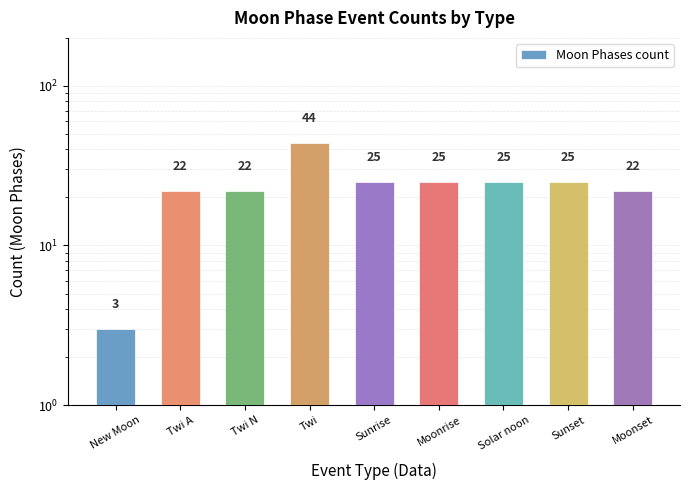

Rank the categories by value from lowest to highest.

New Moon, Twi A, Twi N, Moonset, Sunrise, Moonrise, Solar noon, Sunset, Twi